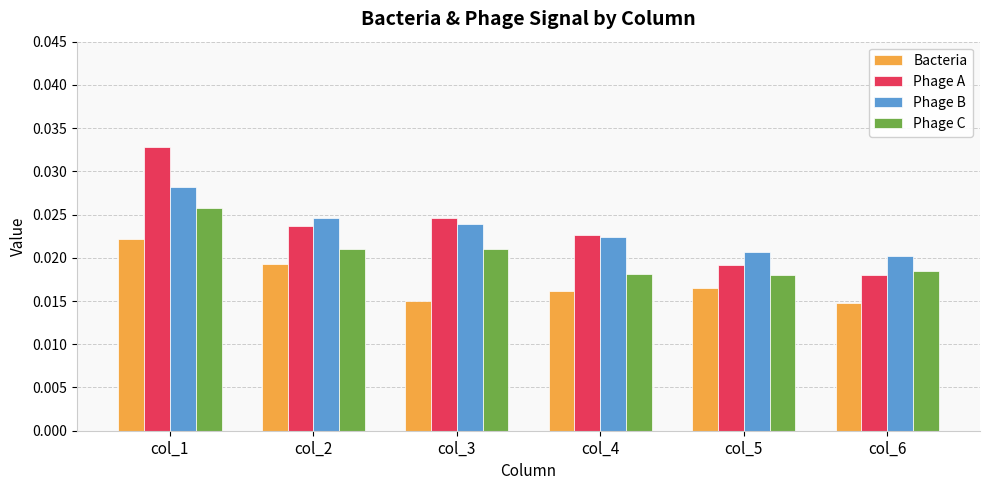

Is the value of Phage C at col_3 greater than the value of Bacteria at col_2?

Yes